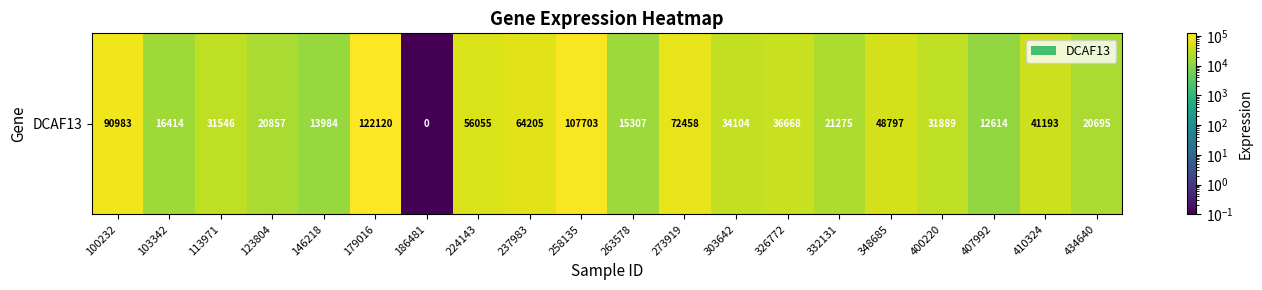

Where does the data first go above 34104?

100232